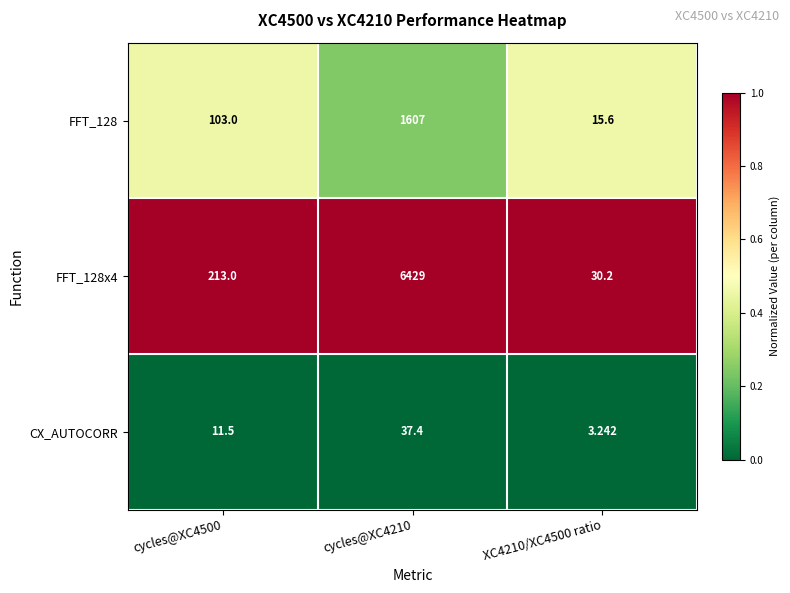

Is the value of FFT_128 at cycles@XC4500 greater than the value of CX_AUTOCORR at cycles@XC4210?

Yes